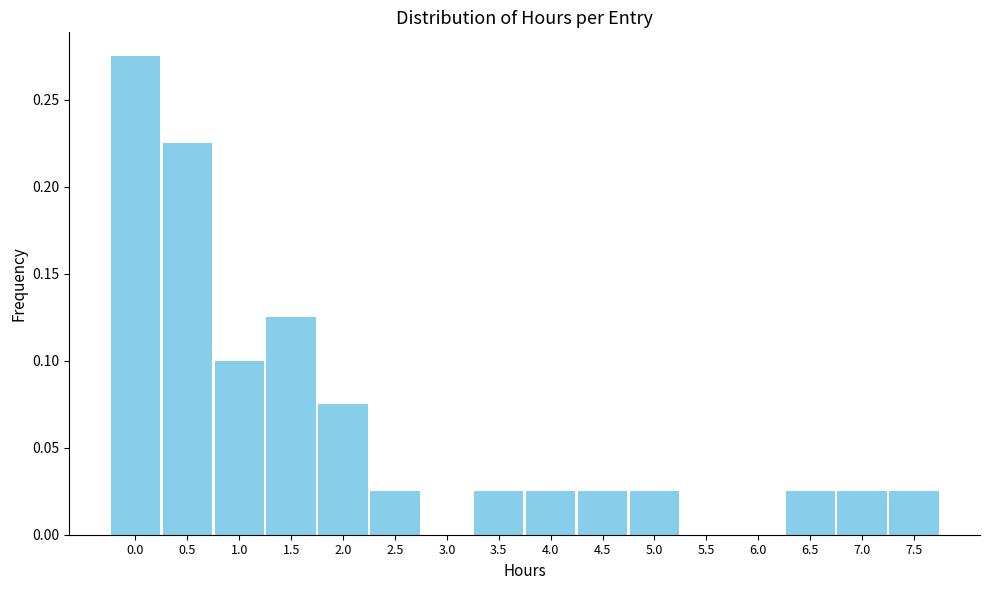

What is the sum of all values?

1.0